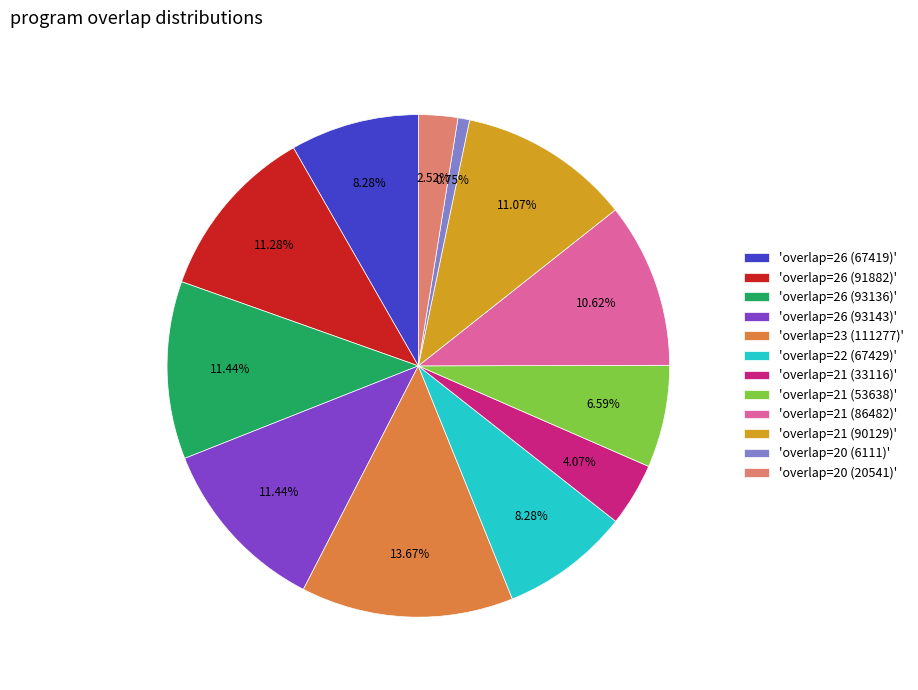

Does any single category account for the majority?

No